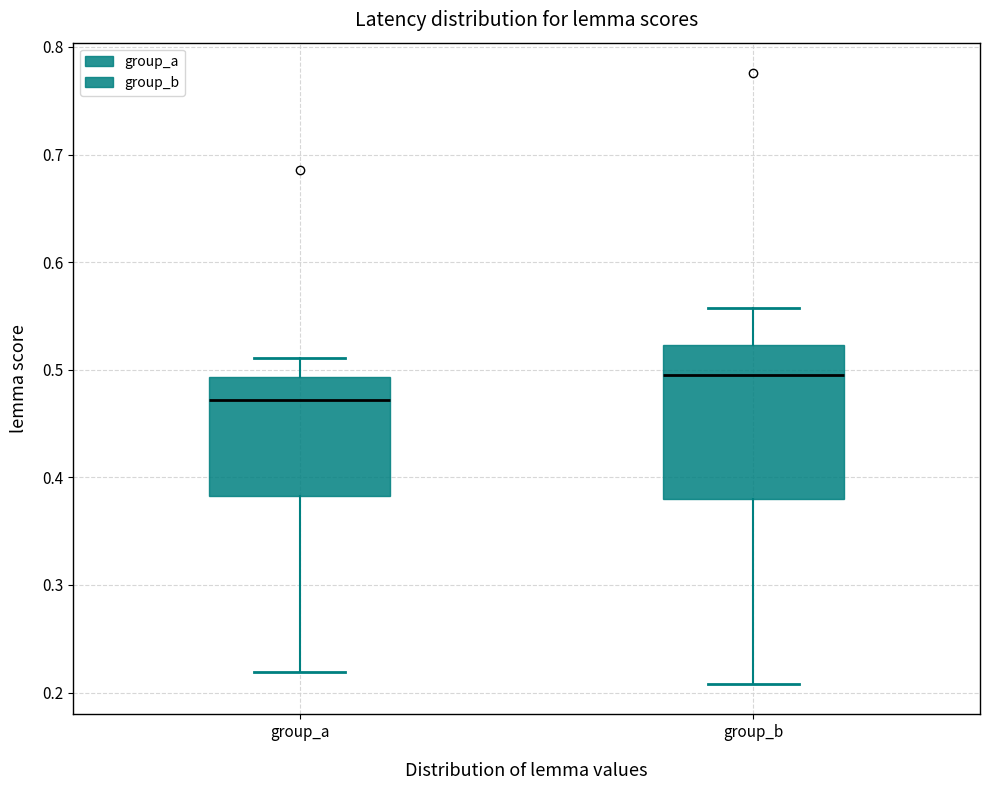

Which box has the lowest median line?

group_a